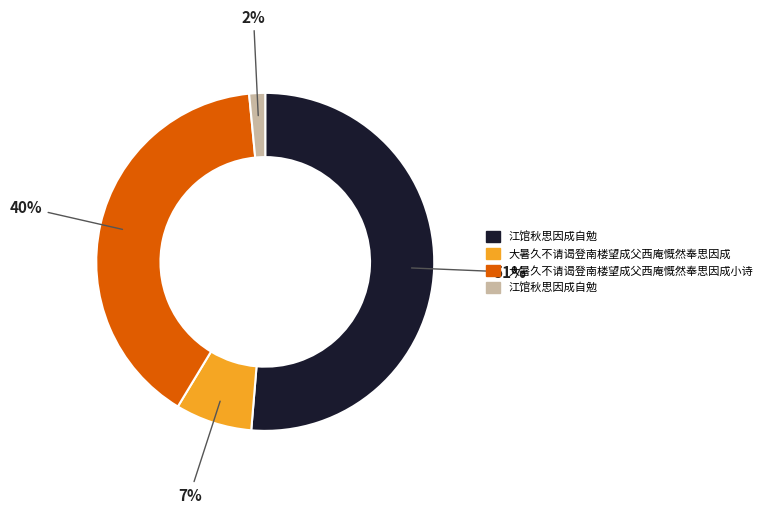

To the nearest percent, what is the average slice percentage?

25%